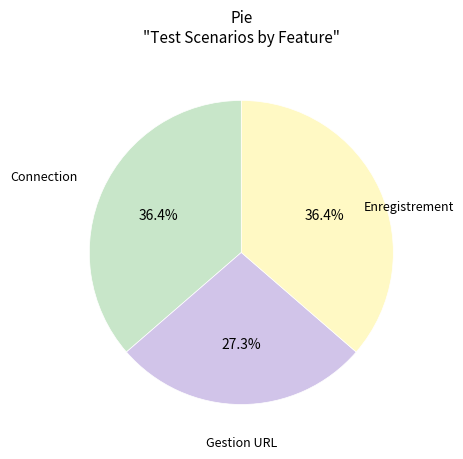

To the nearest percent, what is the average slice percentage?

33%